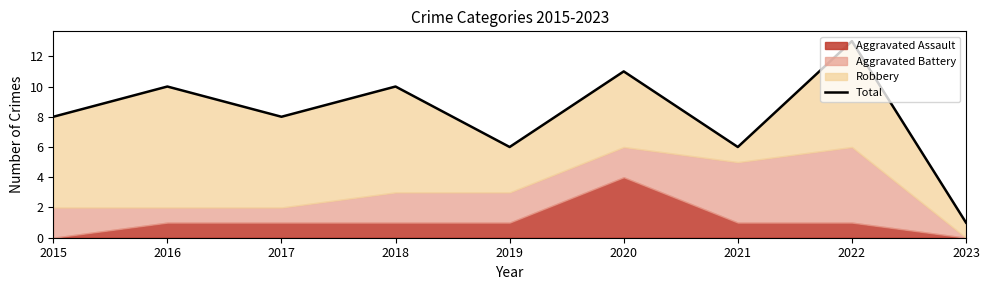

Which category has the highest value across all series?

2022